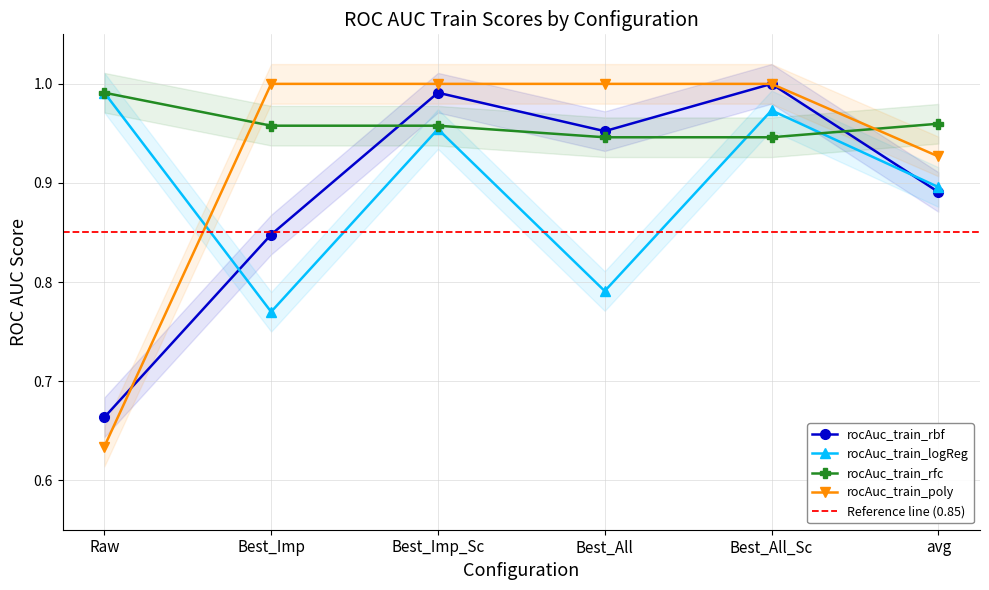

Which series changed the most between Raw and Best_All?

rocAuc_train_poly